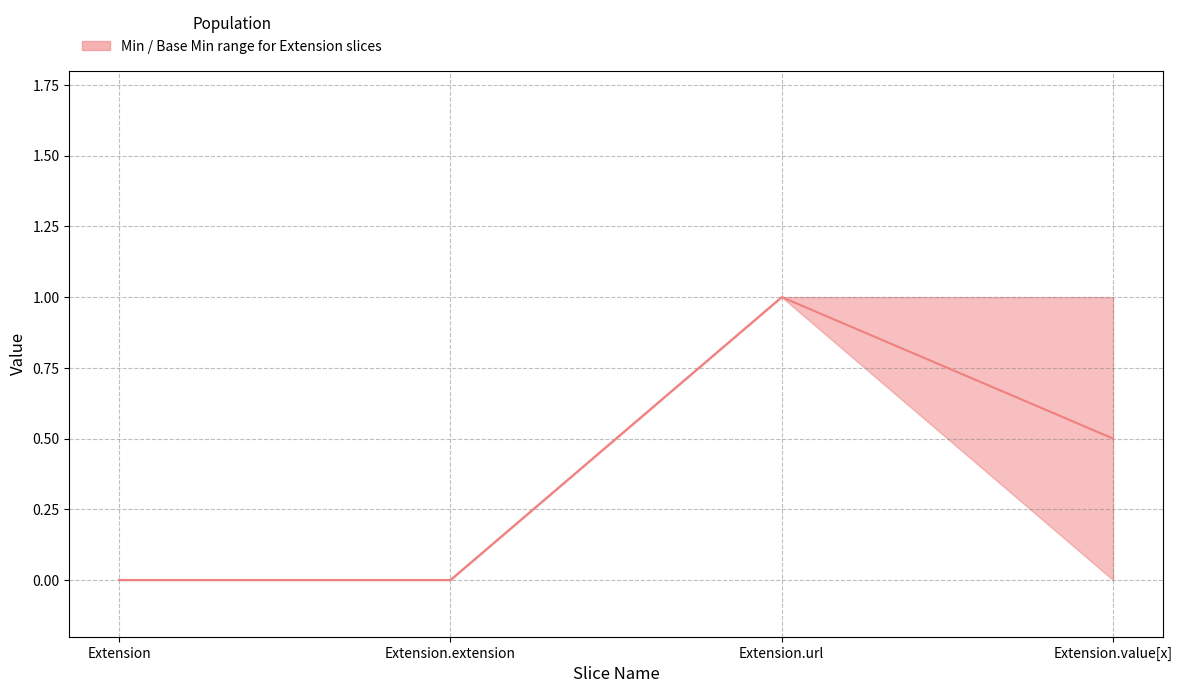

List the labels in order of value, smallest first.

Extension, Extension.extension, Extension.value[x], Extension.url